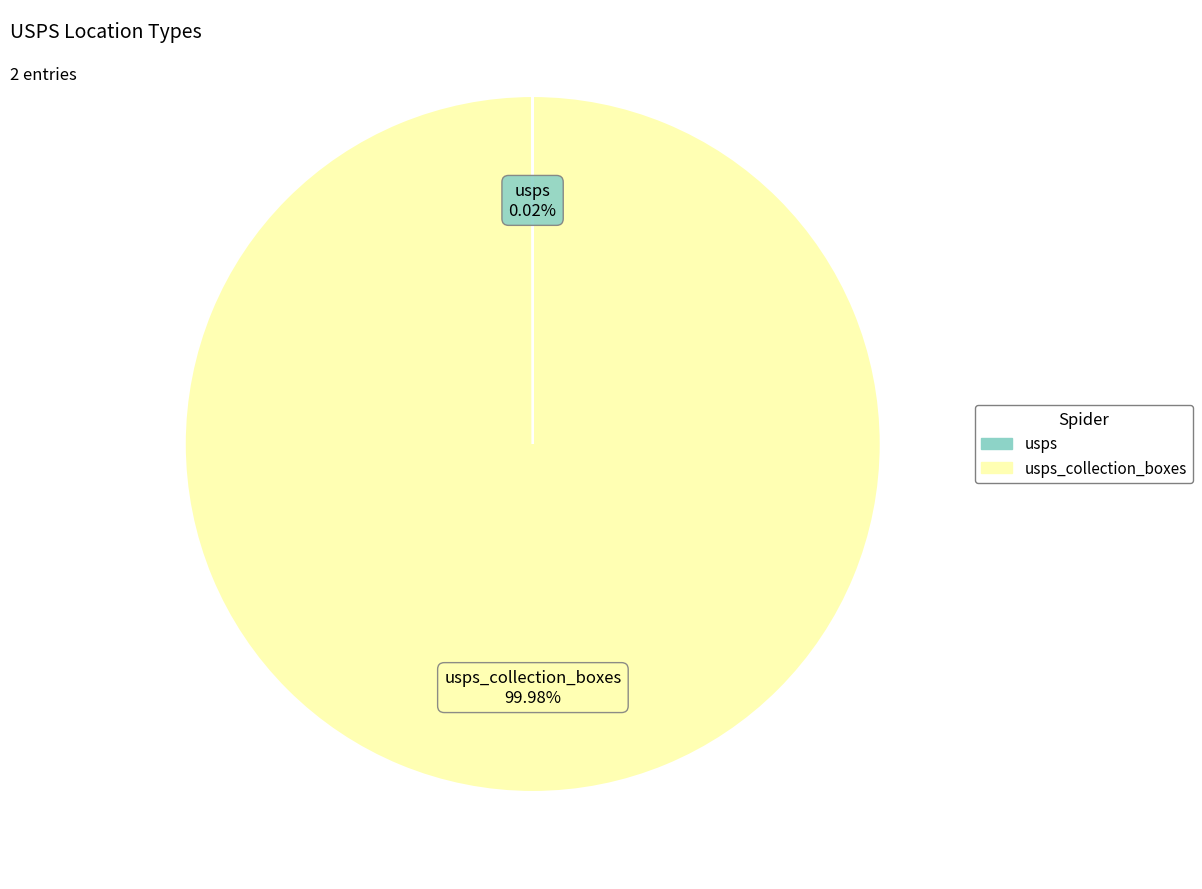

Is there a majority slice in this chart?

Yes